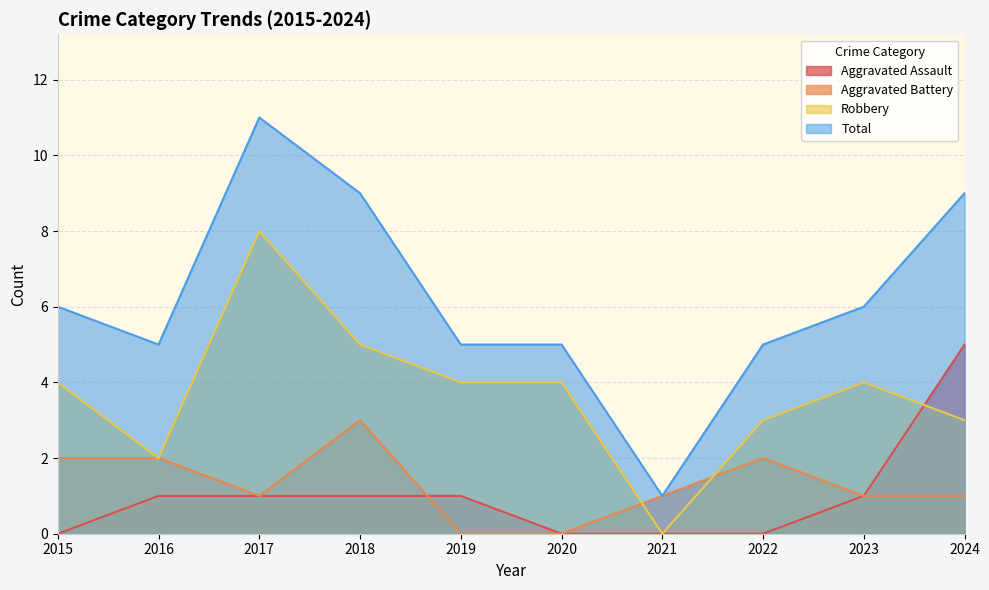

Is it true that Total equals 1 at 2021?

True